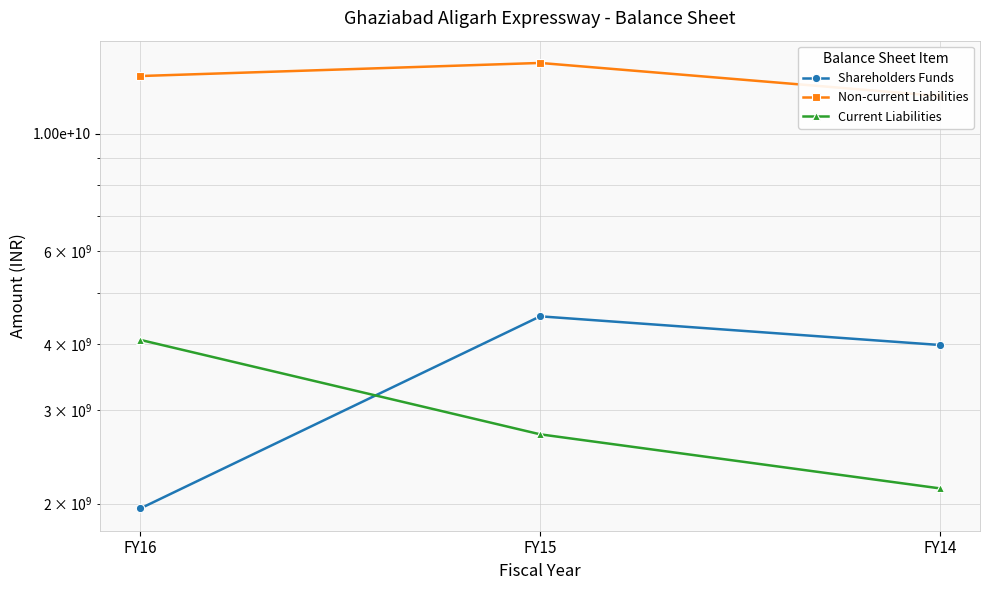

What is the difference between the highest and lowest values at FY15?

10893044499